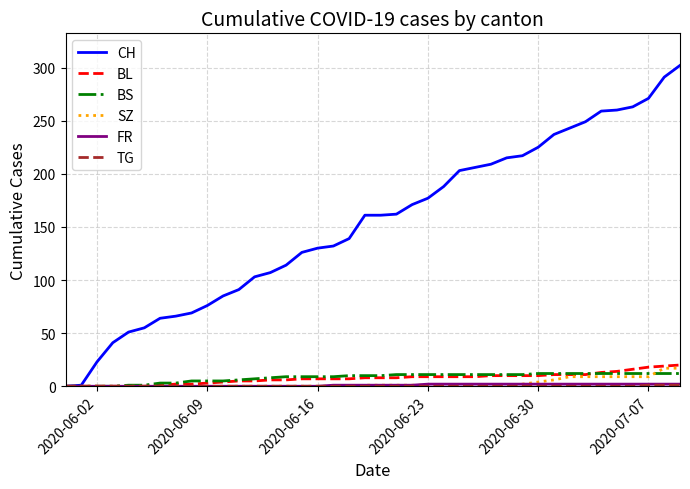

Which series has the largest total across all categories?

CH